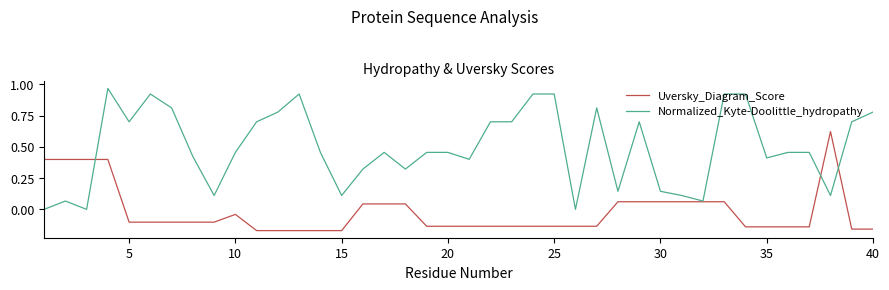

How many categories are shown in the chart?

40